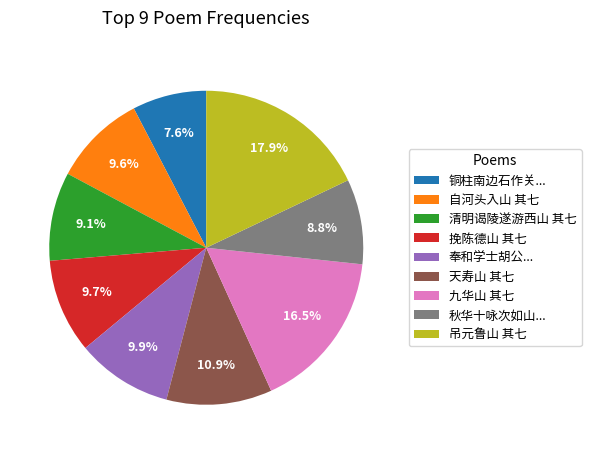

Between 铜柱南边石作关... and 清明谒陵遂游西山 其七, which is larger?

清明谒陵遂游西山 其七